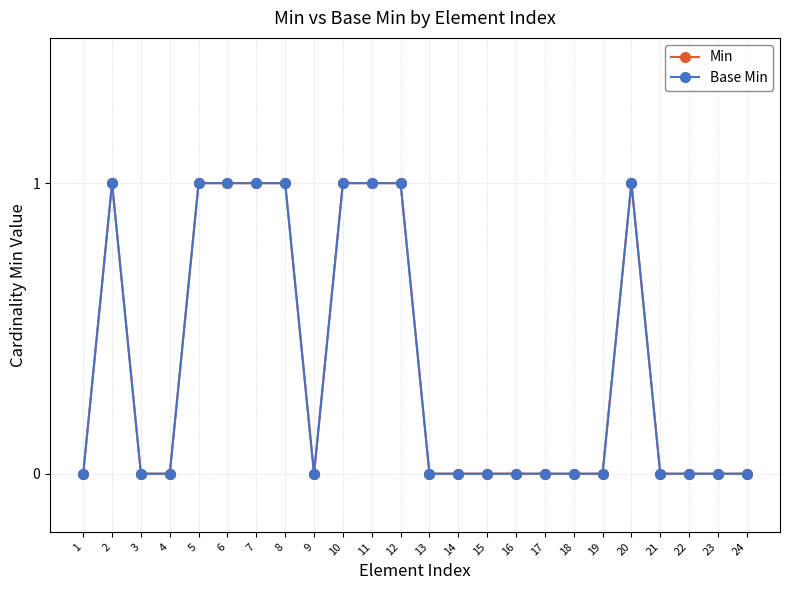

Reading left to right, transcribe all the data shown in this chart.

Min: 0	1	0	0	1	1	1	1	0	1	1	1	0	0	0	0	0	0	0	1	0	0	0	0
Base Min: 0	1	0	0	1	1	1	1	0	1	1	1	0	0	0	0	0	0	0	1	0	0	0	0